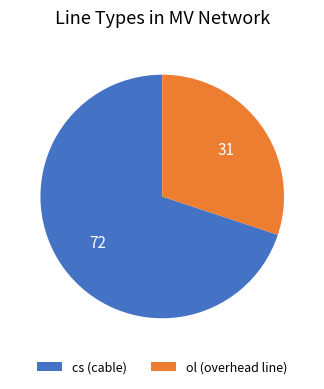

What is the ratio of the value at cs to the value at ol?

2.3